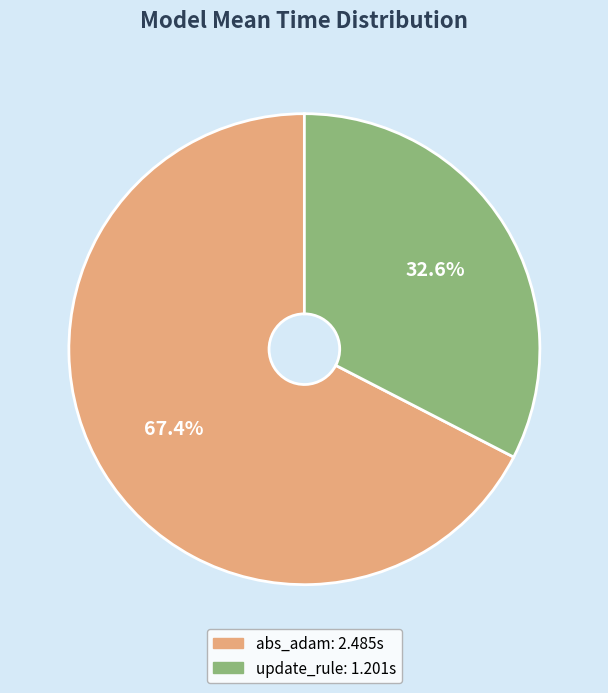

What percentage do update_rule and abs_adam together represent?

100.0%